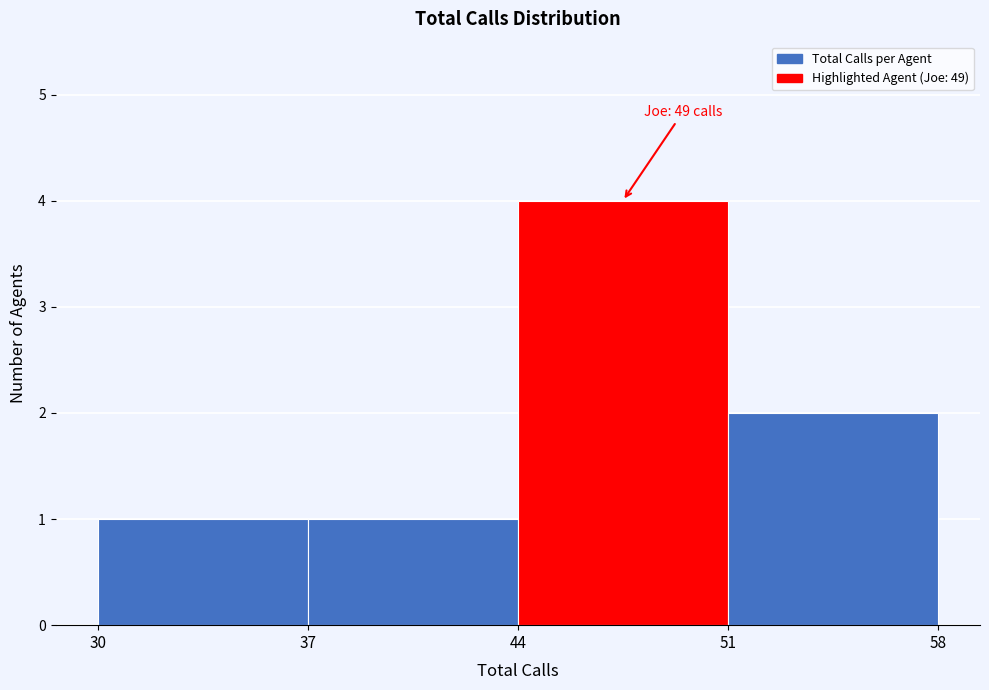

Over which range of the x-axis is the bar tallest?

44 to 51